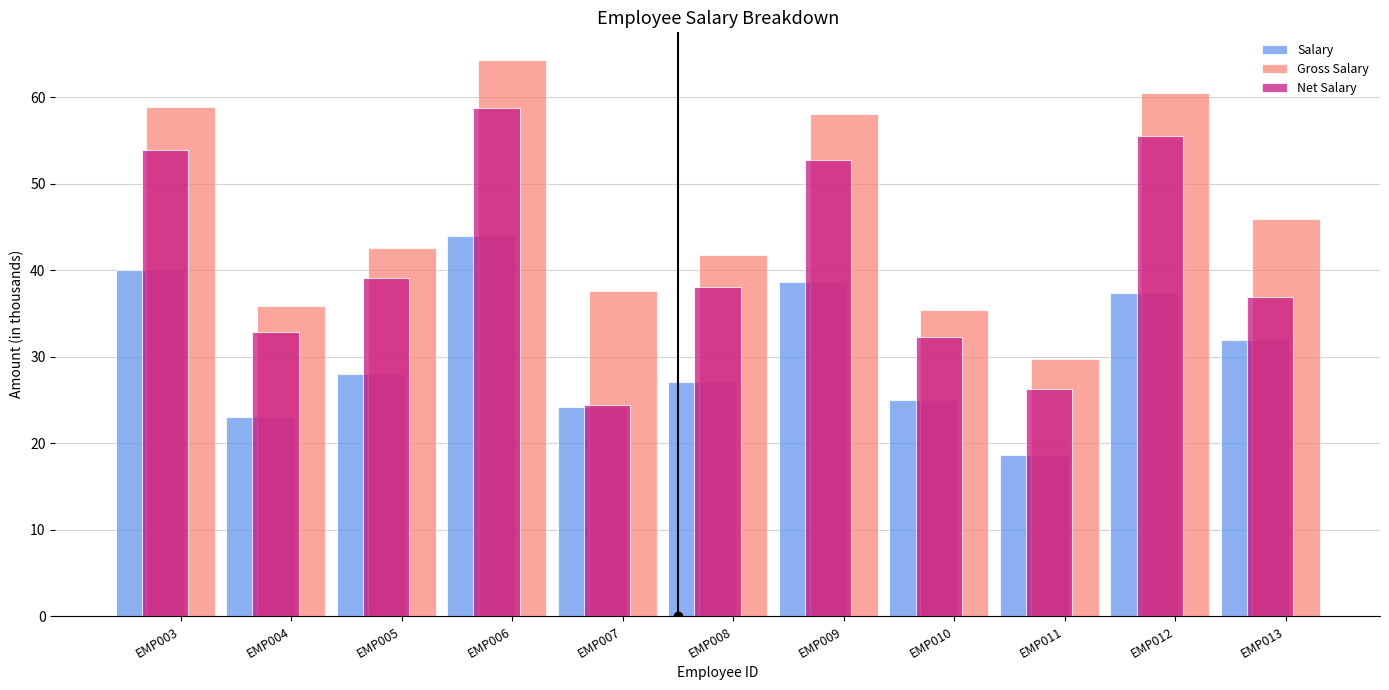

How many distinct data groups are displayed?

3